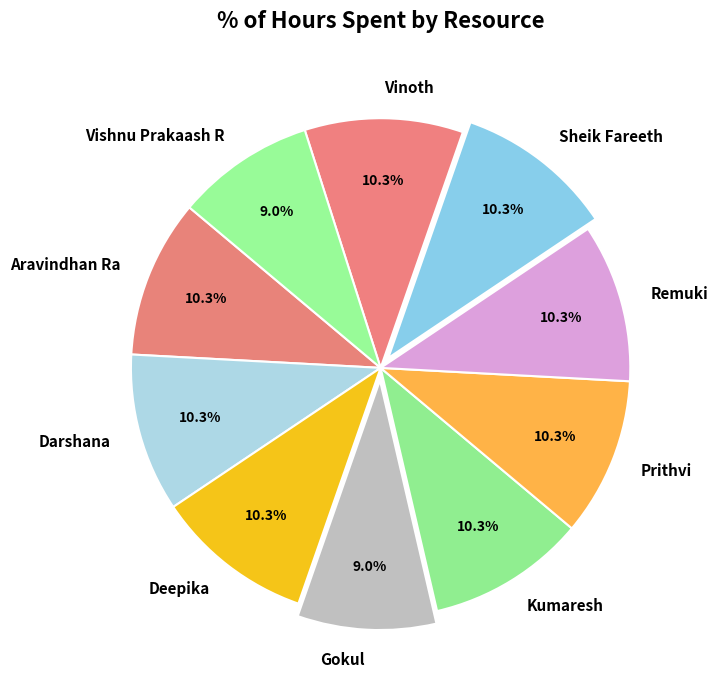

Does Vinoth account for over 50% of the chart?

No